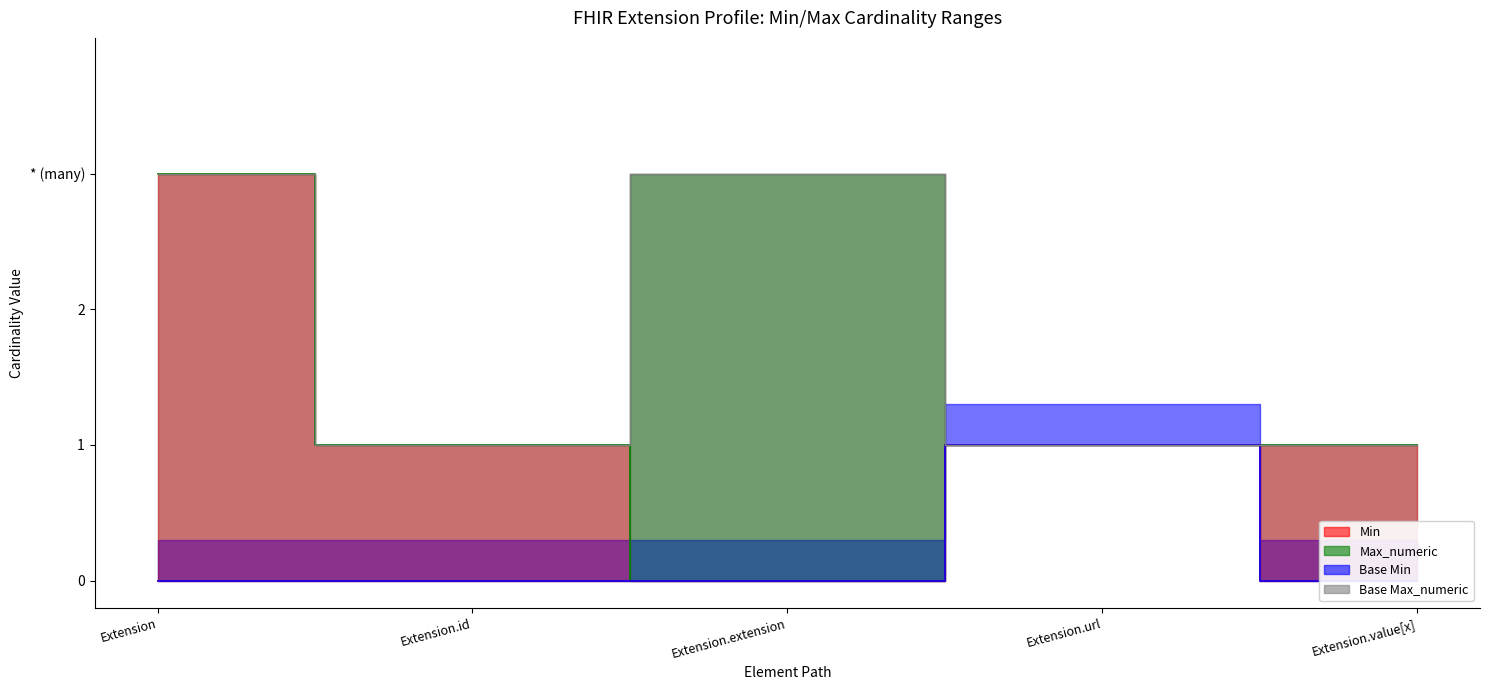

What position from the right is Extension?

5